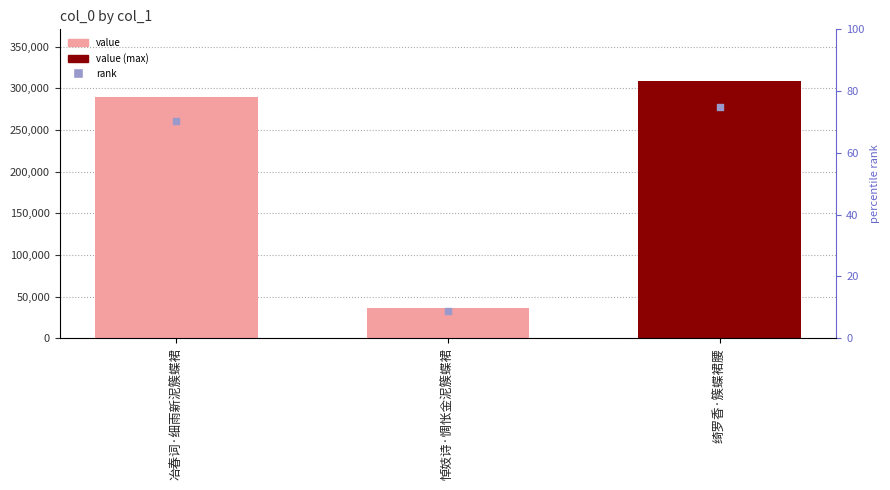

Which series has the widest spread of Y values?

col_0